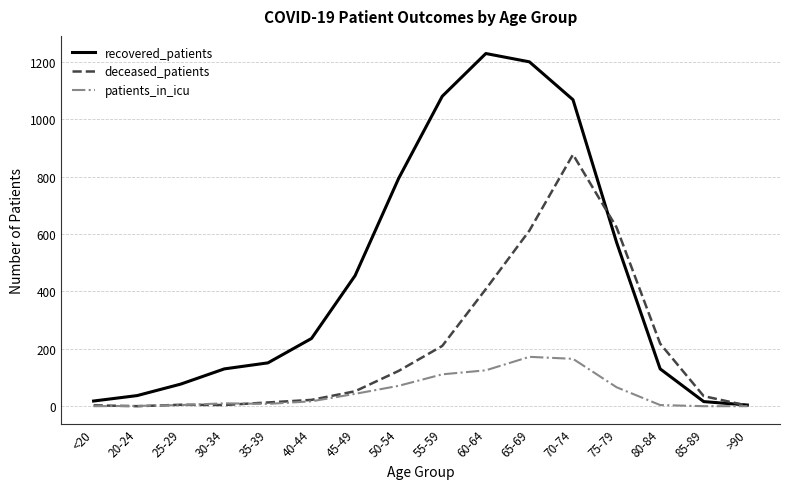

What are all the series names shown in the legend?

recovered_patients, deceased_patients, patients_in_icu